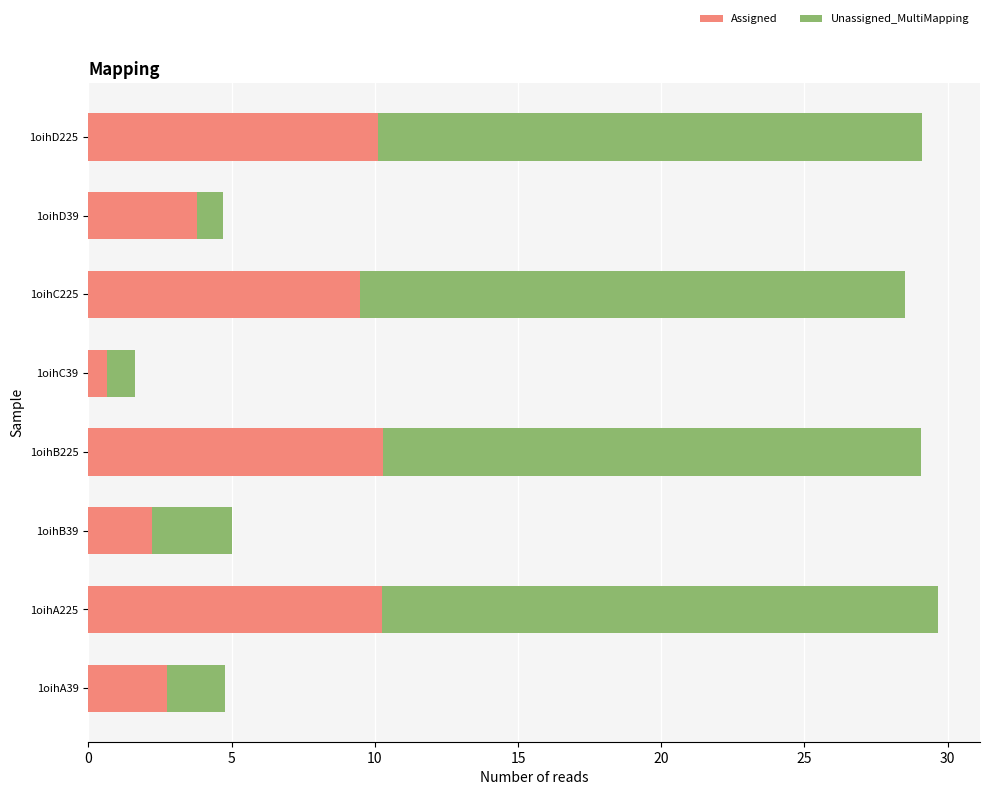

What is the minimum value for Assigned?

0.7